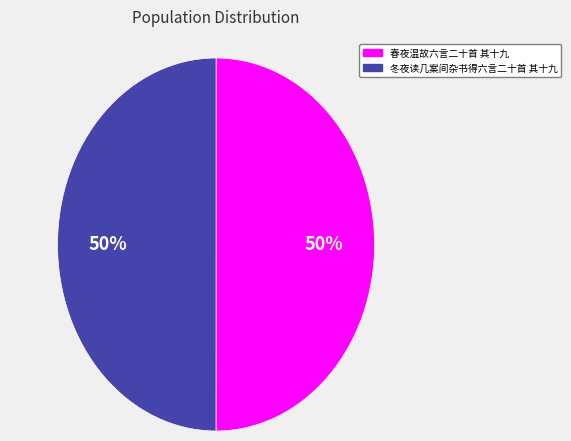

Approximately how many times larger is the value at 春夜温故六言二十首 其十九 compared to 冬夜读几案间杂书得六言二十首 其十九?

1.0